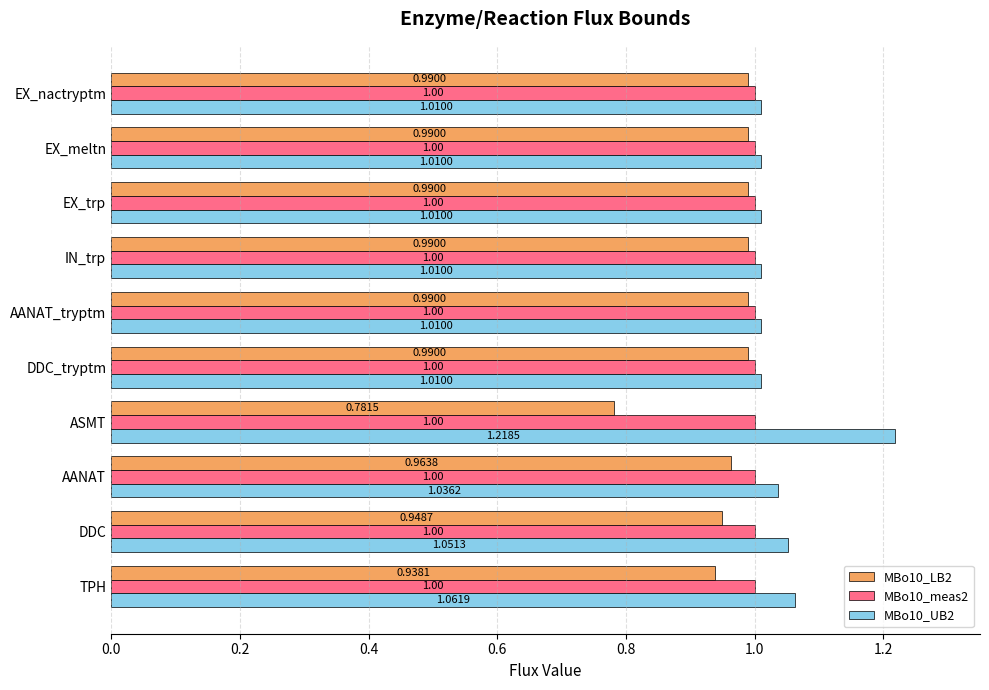

What is the sum of all MBo10_LB2 values?

9.6